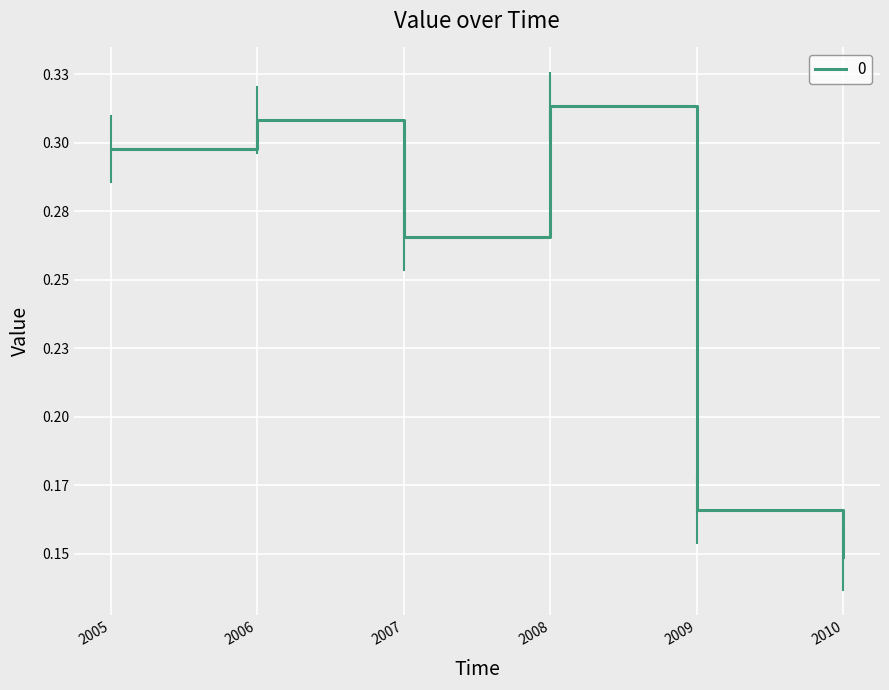

How many points are lower than both their immediate neighbors (excluding endpoints)?

1